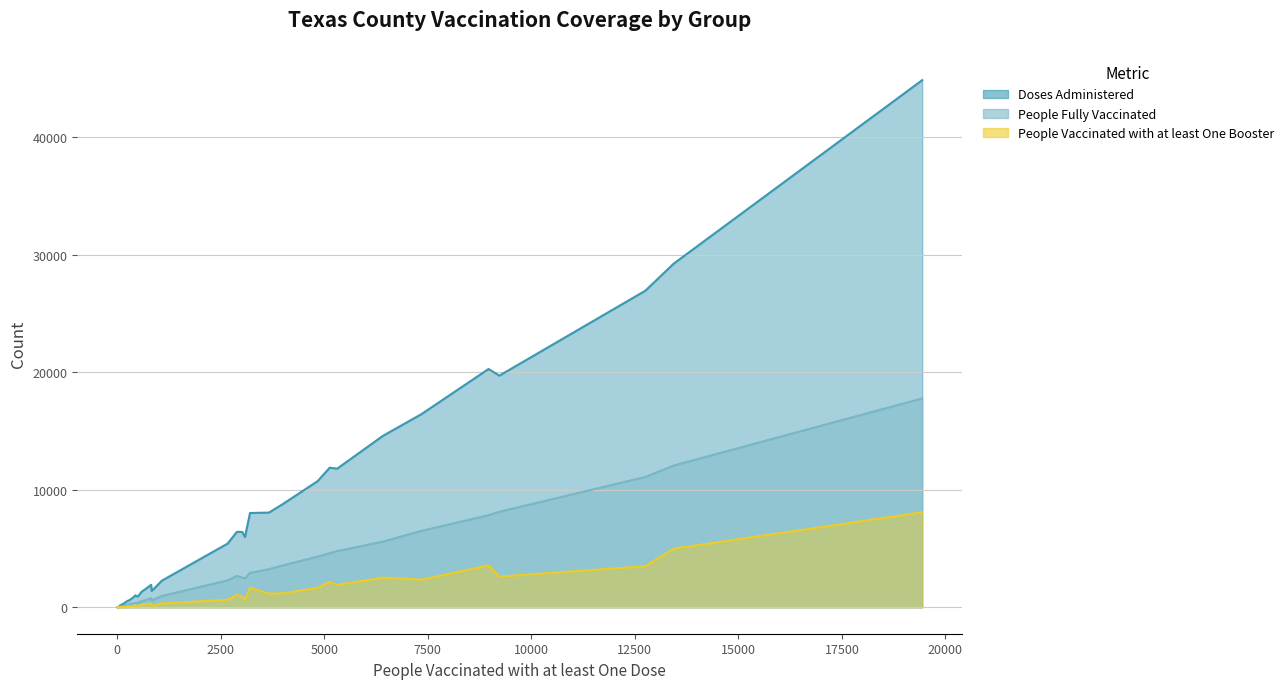

Reading left to right, list all the values displayed in this chart.

Doses Administered: 240=540	5309=11804	2663=5427	4838=10744	829=1393	13437=29250	62=139	73=168	3991=8778	380=838	1075=2273	3662=8065	435=1024	5128=11887	9227=19722	7347=16449	3082=5981	19440=44869	267=580	116=237	3017=6418	3204=8029	499=935	8965=20286	10=21	23=44	293=615	817=1919	459=953	2886=6424	4=11	4=8	62=126	120=255	60=114	579=1304	117=262	149=310	12752=26947	6413=14594
People Fully Vaccinated: 240=215	5309=4789	2663=2299	4838=4322	829=590	13437=12071	62=55	73=68	3991=3562	380=332	1075=969	3662=3247	435=382	5128=4605	9227=8135	7347=6508	3082=2473	19440=17782	267=233	116=93	3017=2536	3204=2940	499=385	8965=7845	10=9	23=21	293=268	817=774	459=391	2886=2674	4=4	4=4	62=52	120=106	60=48	579=513	117=103	149=129	12752=11100	6413=5597
People Vaccinated with at least One Booster: 240=89	5309=1914	2663=645	4838=1666	829=81	13437=4995	62=21	73=29	3991=1194	380=128	1075=336	3662=1172	435=198	5128=2182	9227=2622	7347=2358	3082=658	19440=8093	267=89	116=34	3017=940	3204=1670	499=64	8965=3563	10=3	23=5	293=77	817=327	459=112	2886=1073	4=3	4=1	62=17	120=32	60=8	579=234	117=45	149=35	12752=3500	6413=2531